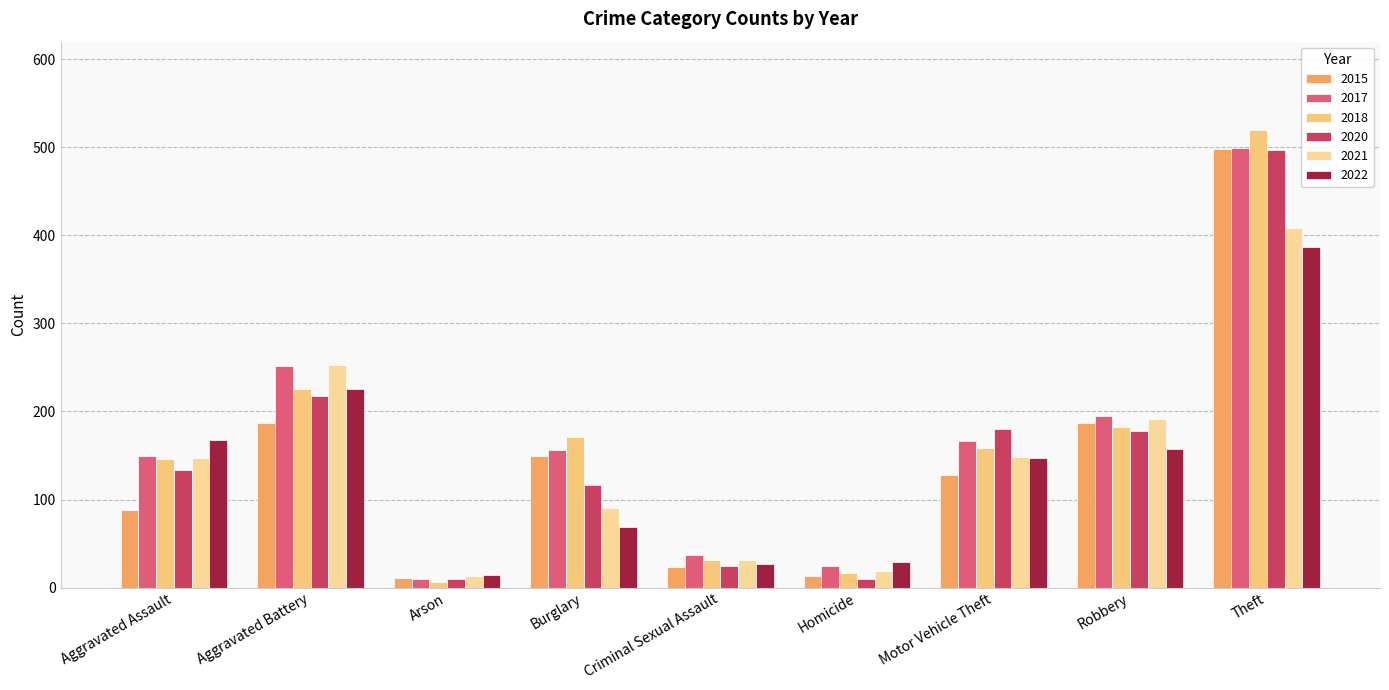

Is it true that 2017 equals 167 at Motor Vehicle Theft?

True